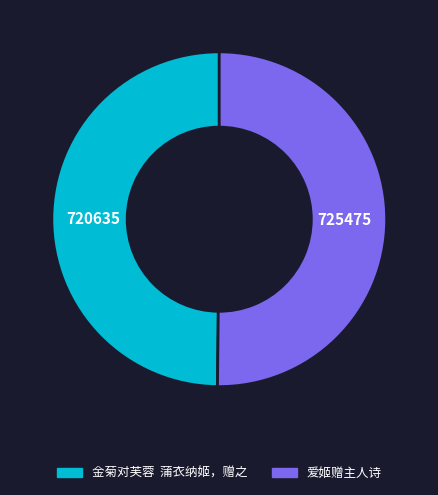

The 爱姬赠主人诗 slice represents 50% of the pie. True or false?

True